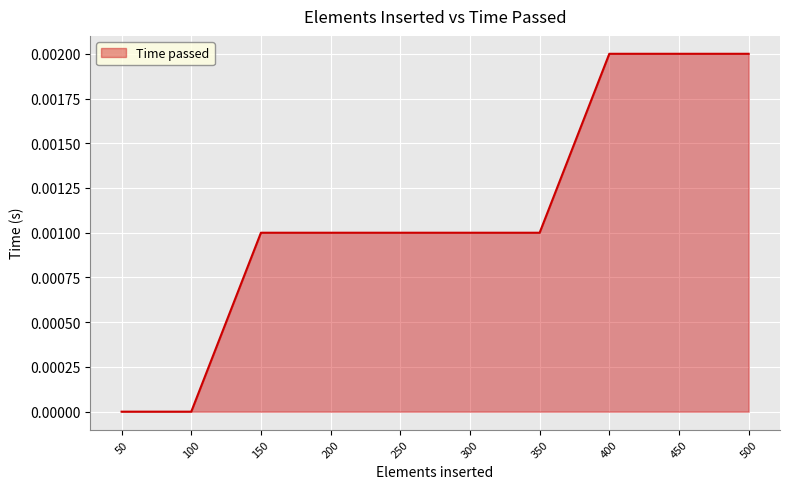

Which has a higher value, 400 or 250?

400